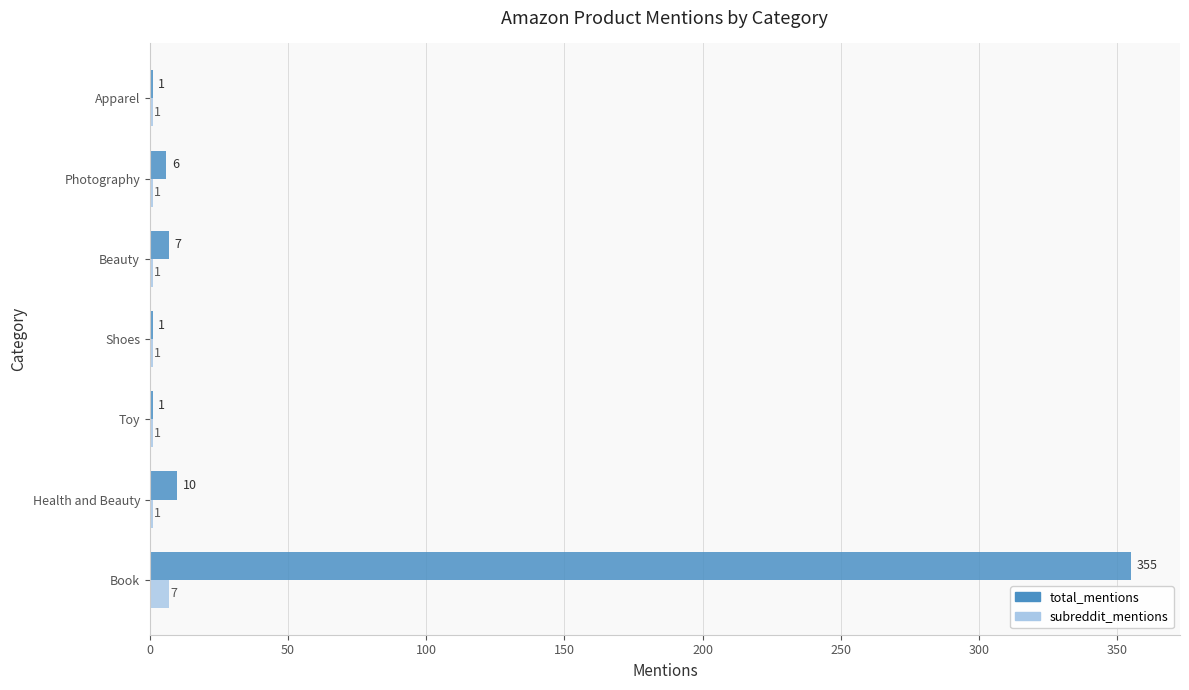

What is the sum of all subreddit_mentions values?

13